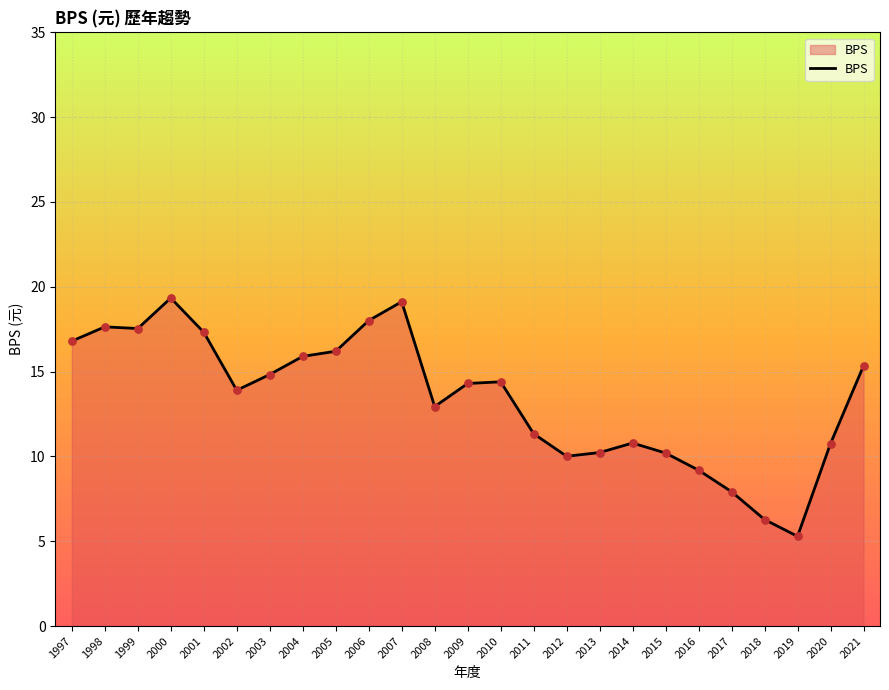

Between 2021 and 2020, which is larger?

2021